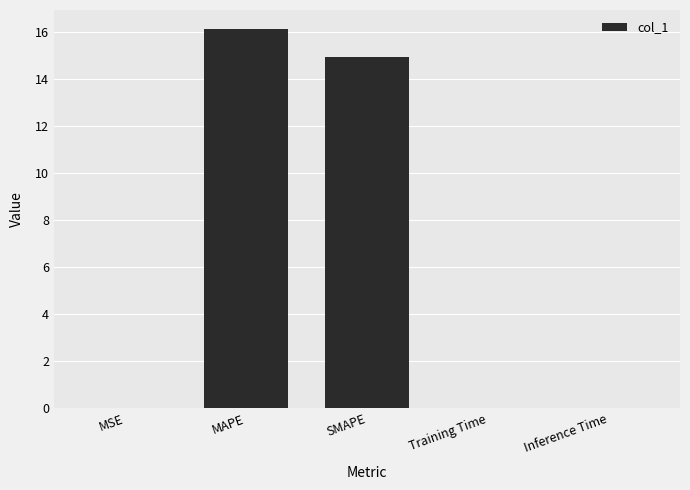

How many distinct data groups are displayed?

1